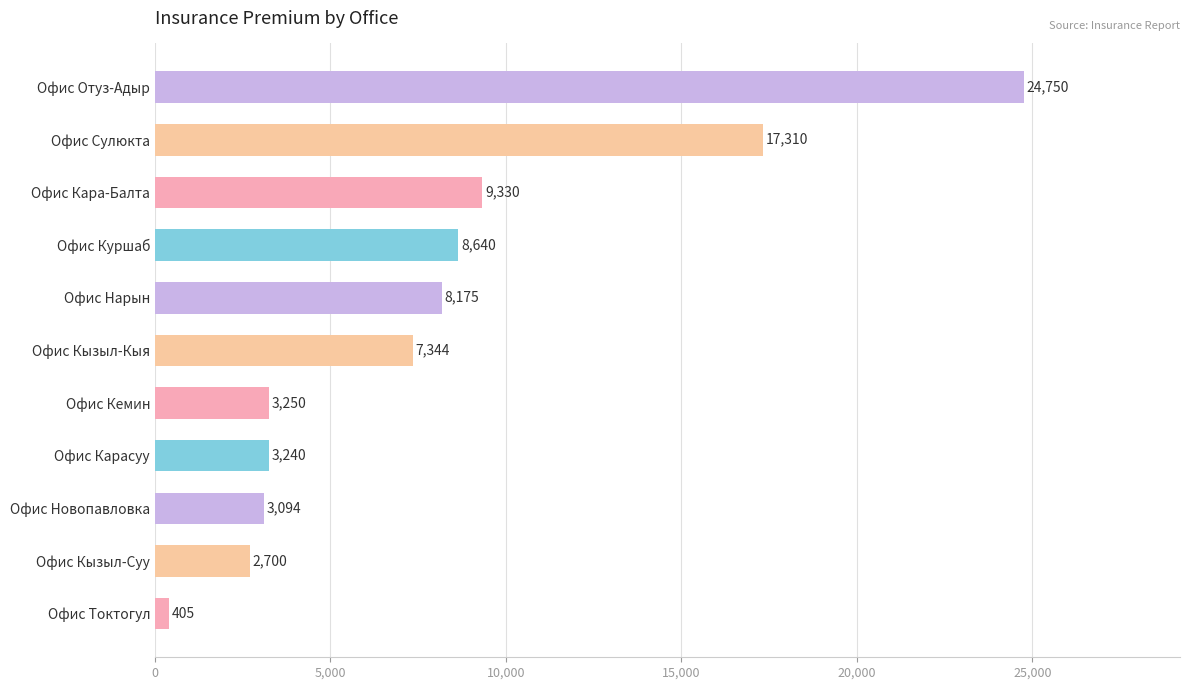

List the labels in order of value, largest first.

Офис Отуз-Адыр, Офис Сулюкта, Офис Кара-Балта, Офис Куршаб, Офис Нарын, Офис Кызыл-Кыя, Офис Кемин, Офис Карасуу, Офис Новопавловка, Офис Кызыл-Суу, Офис Токтогул